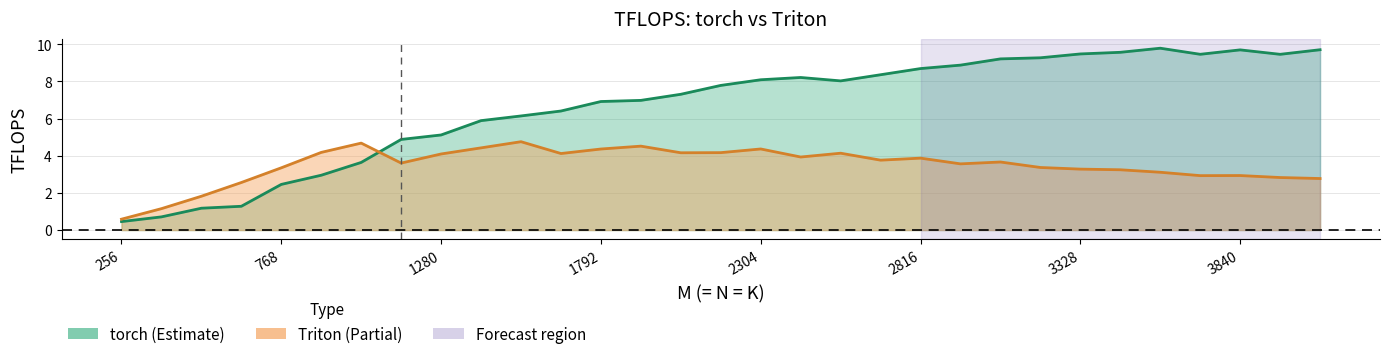

Is the value of torch at 3968 greater than the value of Triton at 256?

Yes